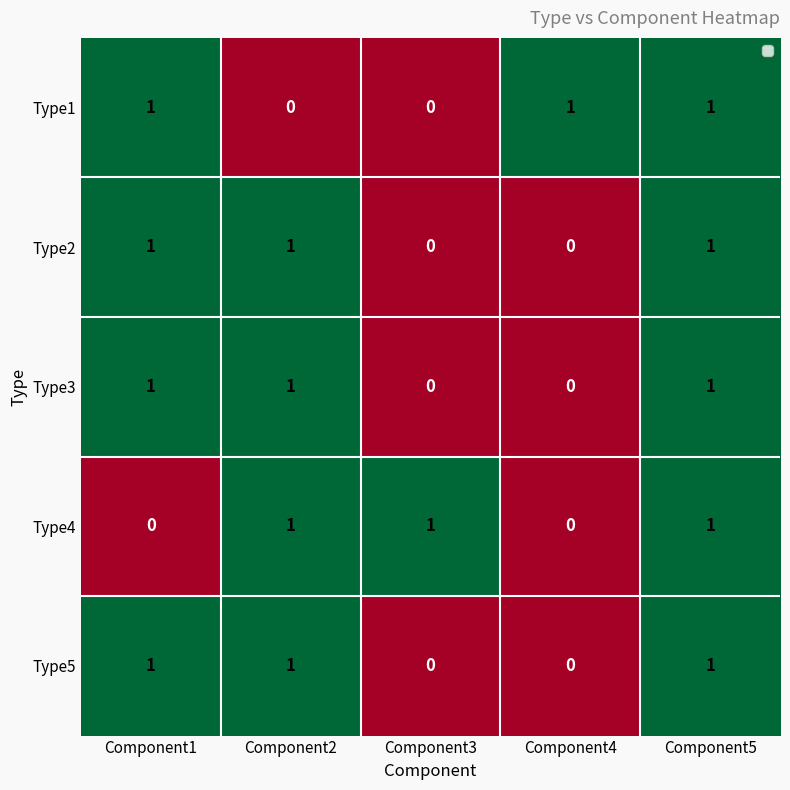

True or false: Type4 has a value of -1 at Component1.

False